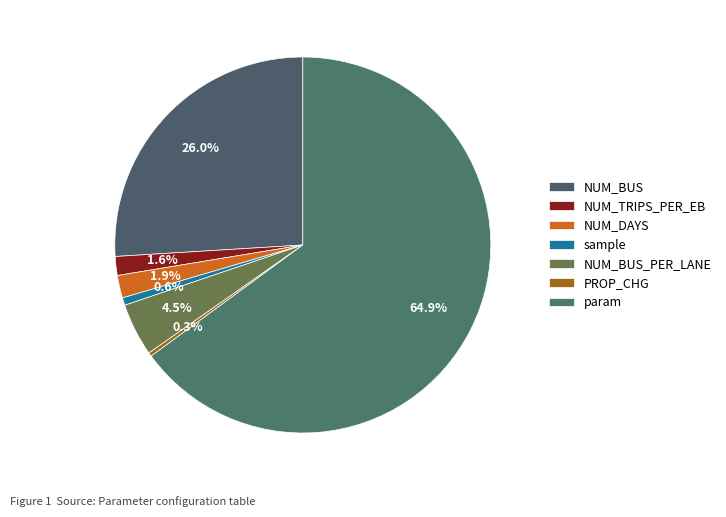

How many slices are in this pie chart?

7